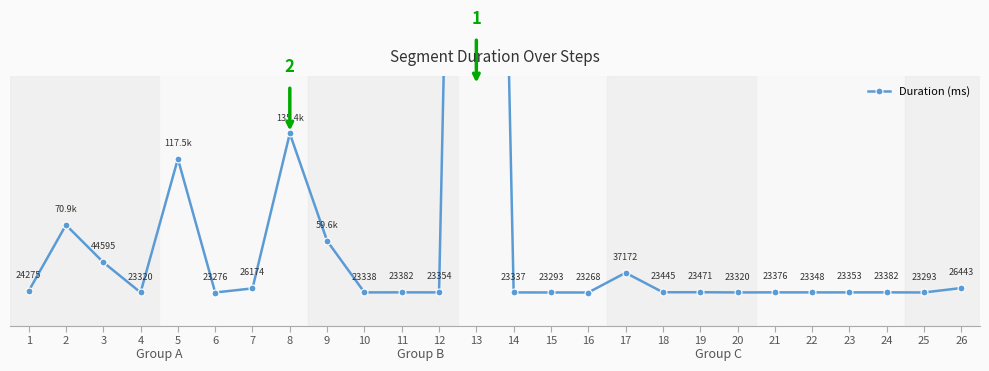

Which has a higher value, 18 or 8?

8